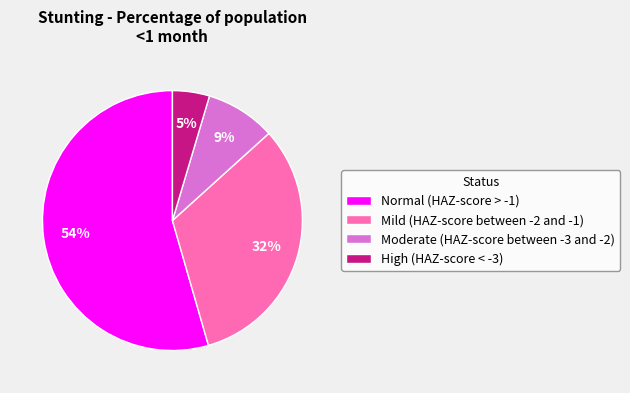

Which category accounts for the majority?

Normal (HAZ-score > -1)